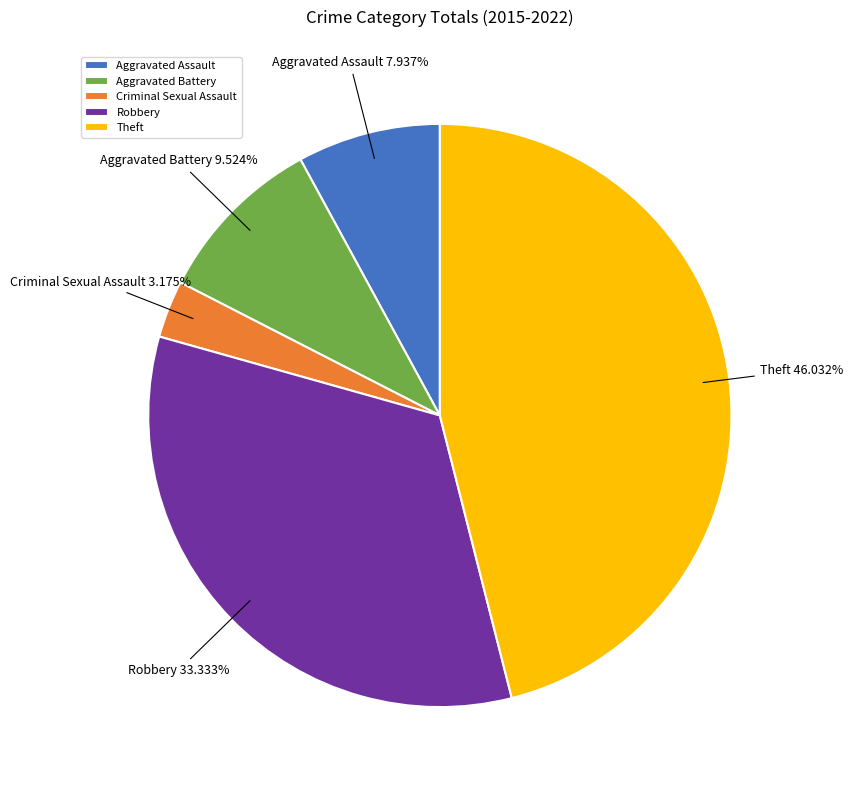

What is the largest slice in the pie chart?

Theft